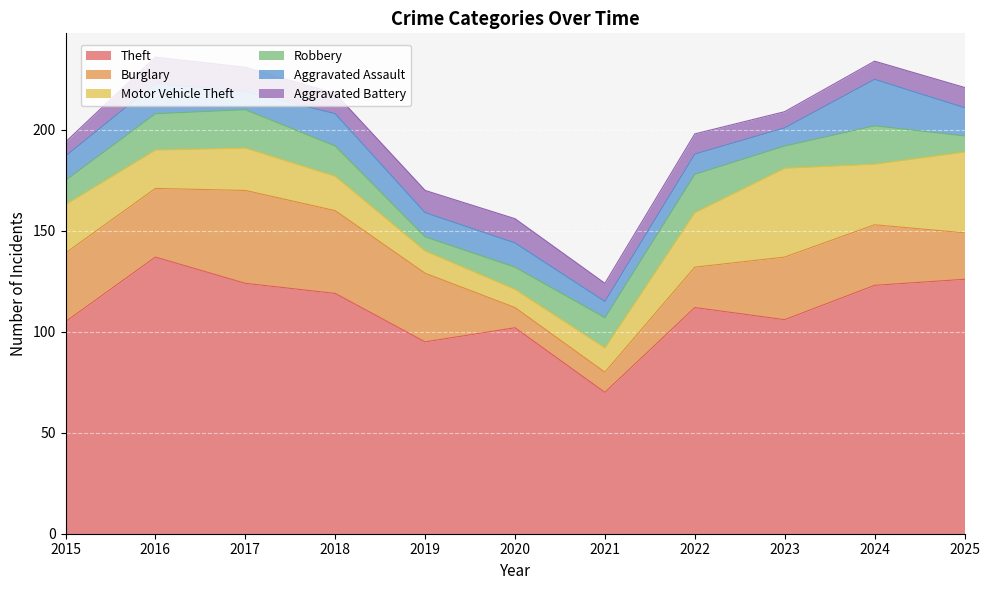

How many times do Aggravated Battery and Burglary cross each other?

2